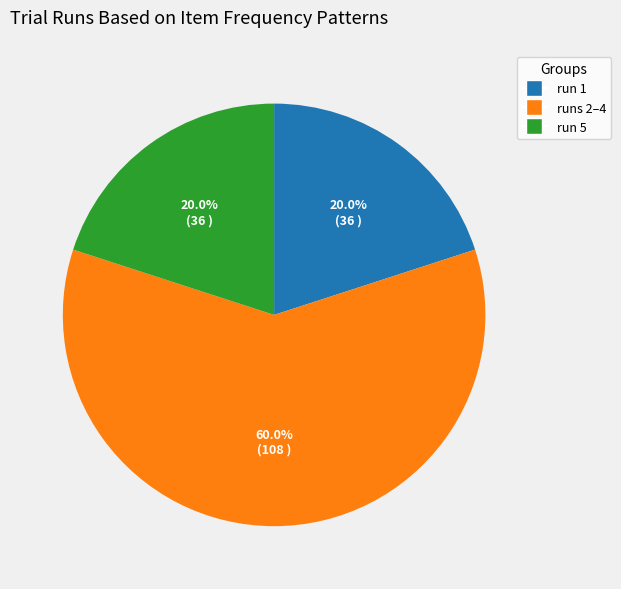

Does any single category account for the majority?

Yes